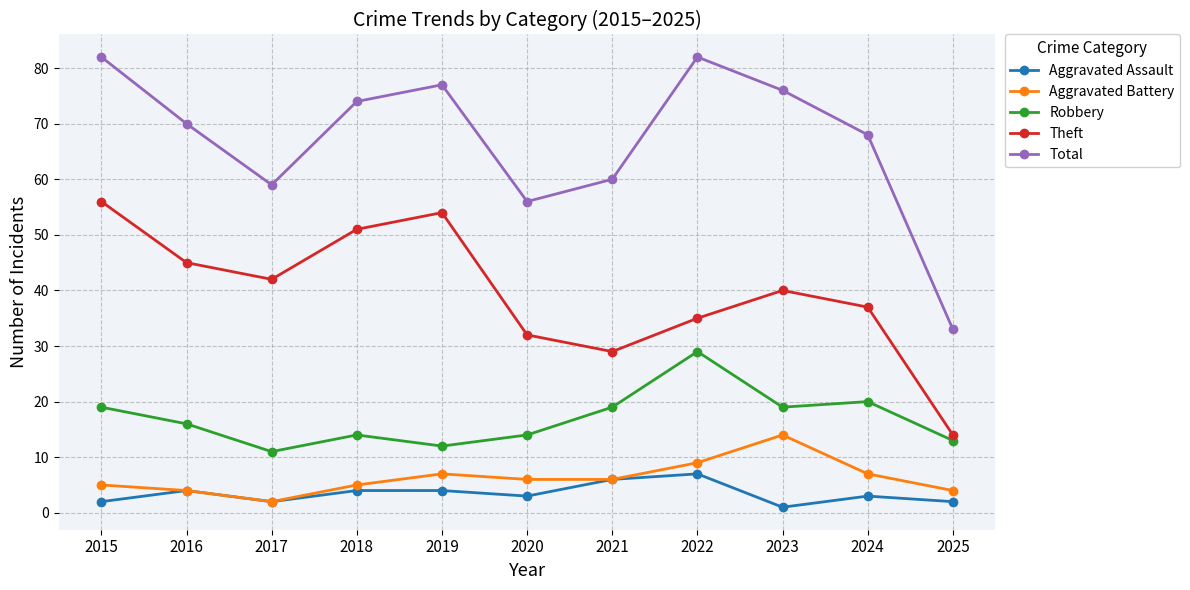

At which category does Aggravated Assault reach its first local valley?

2017